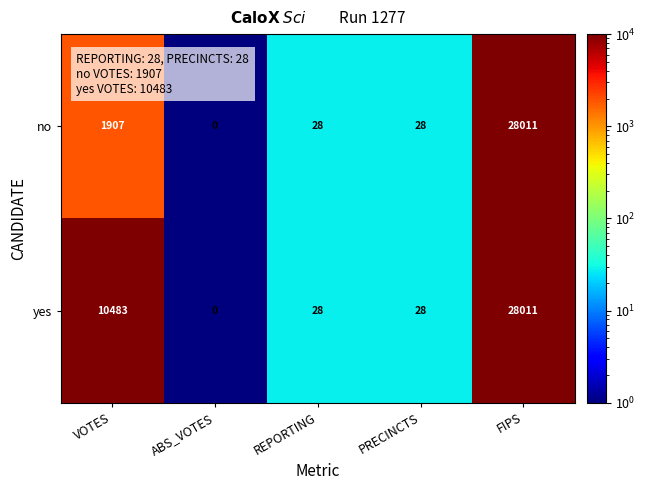

Which label corresponds to the smallest value in the chart?

ABS_VOTES